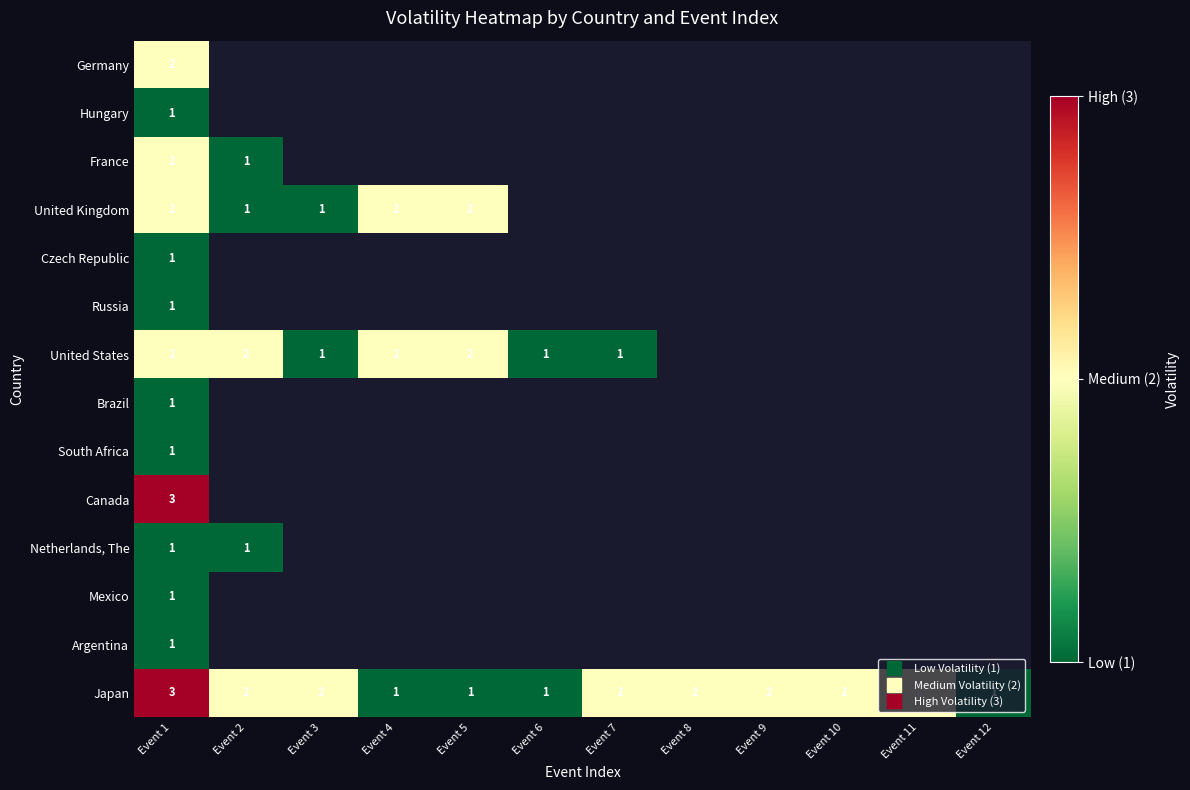

At which category does the chart reach its minimum across all series?

Event 1